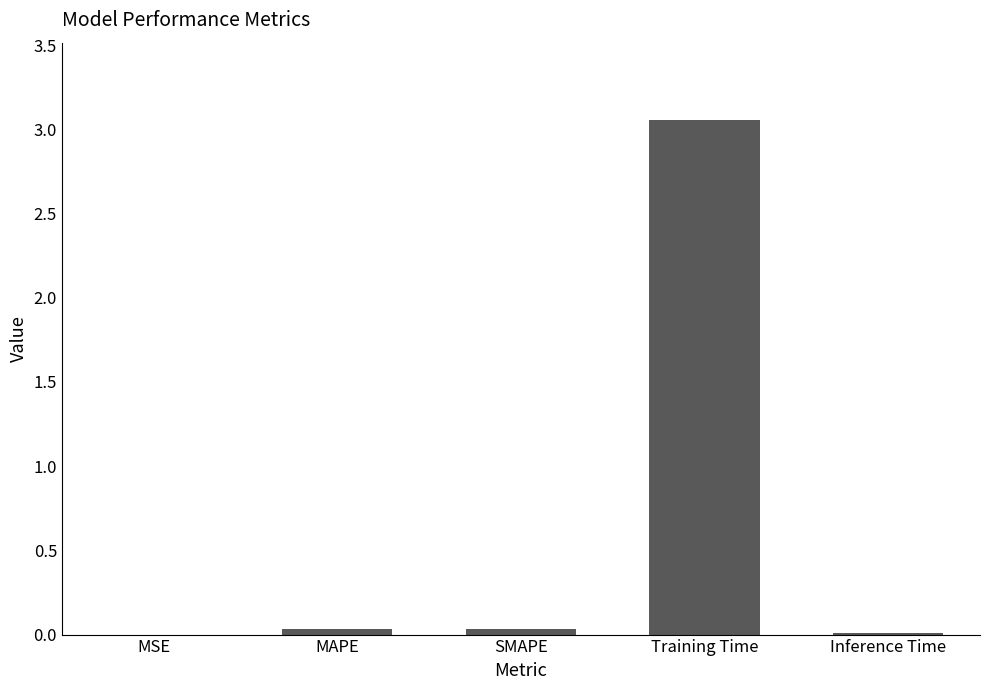

The value at Training Time is 4.5. True or false?

False